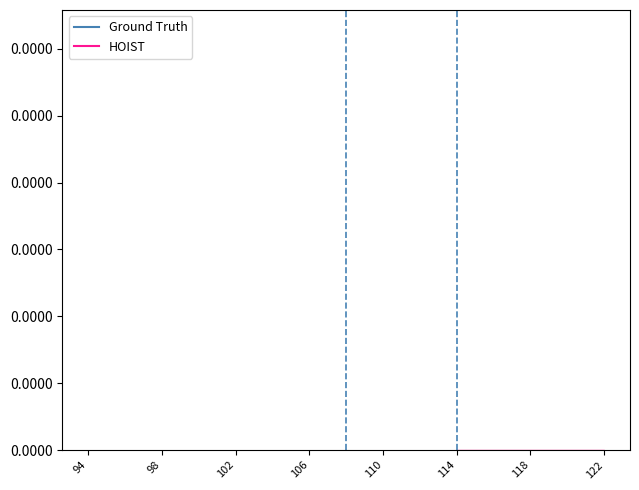

True or false: HOIST and Ground Truth intersect in this chart.

True